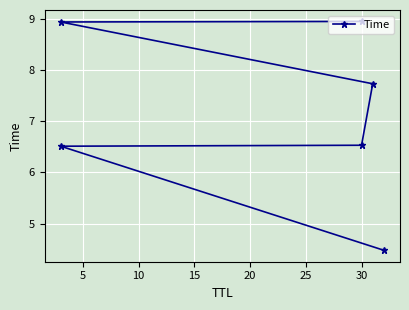

True or false: there are more than 2 points higher than both neighbors.

False